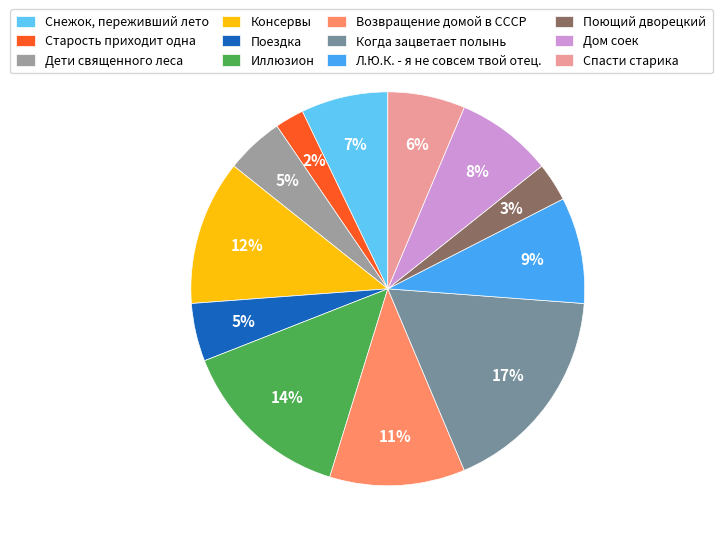

To the nearest percent, what is the difference between the Дом соек and Возвращение домой в СССР slice percentages?

3%